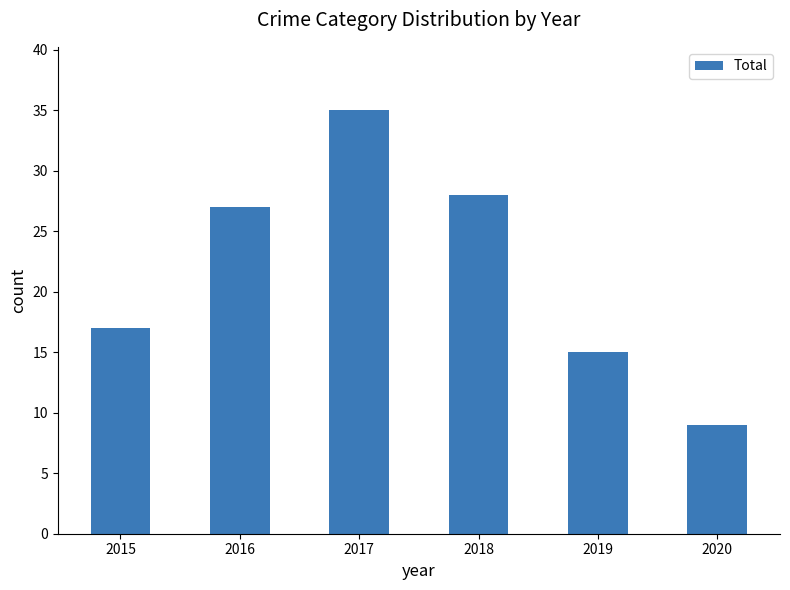

Rank the categories by value from highest to lowest.

2017, 2018, 2016, 2015, 2019, 2020